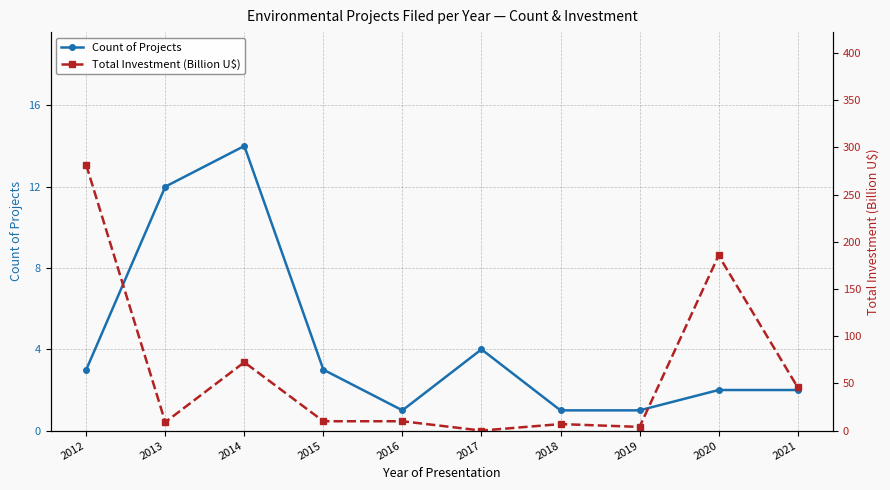

What is the value of the Count of Projects point at the 3rd from the left?

14